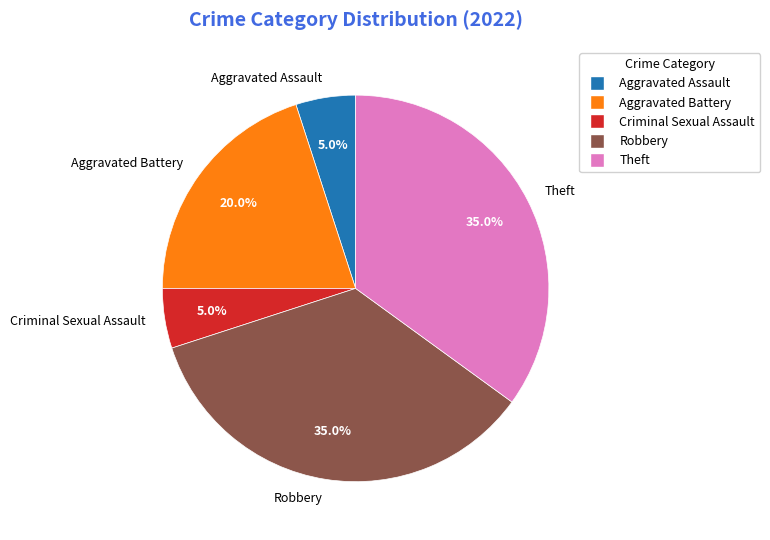

Approximately how many times larger is the value at Aggravated Battery compared to Robbery?

0.6